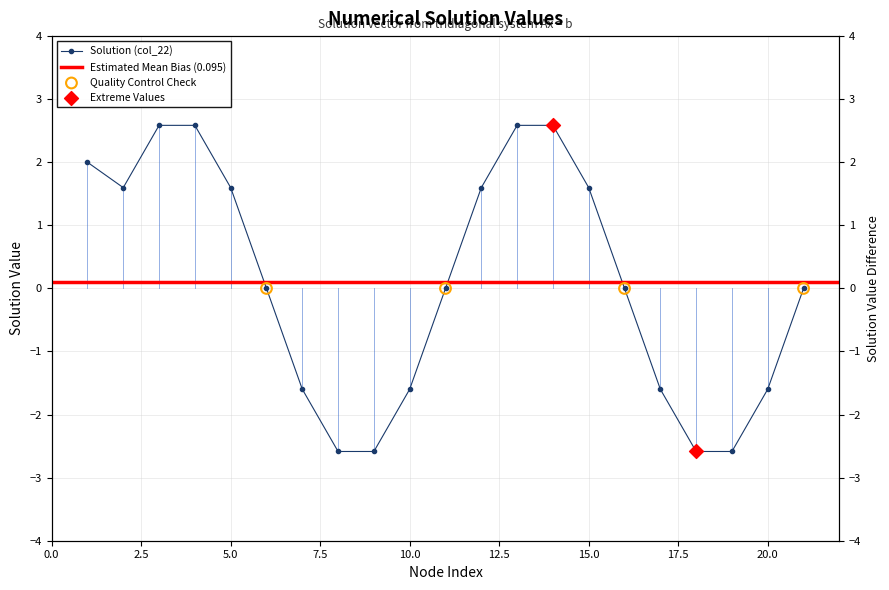

Between 13 and 8, which is larger?

13